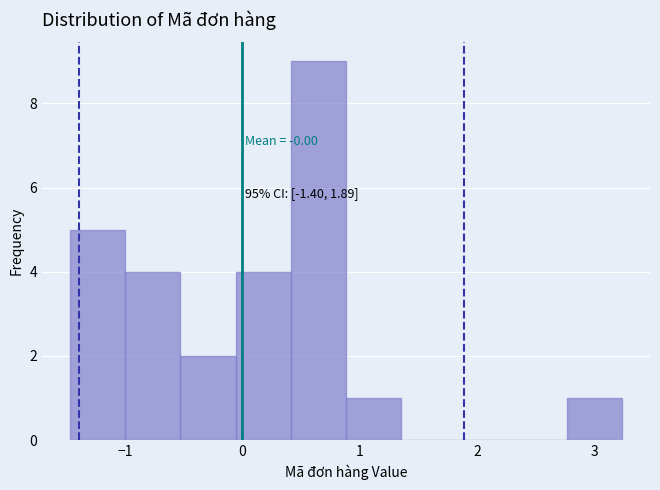

Which range on the x-axis has the tallest bar?

0.4 to 0.9